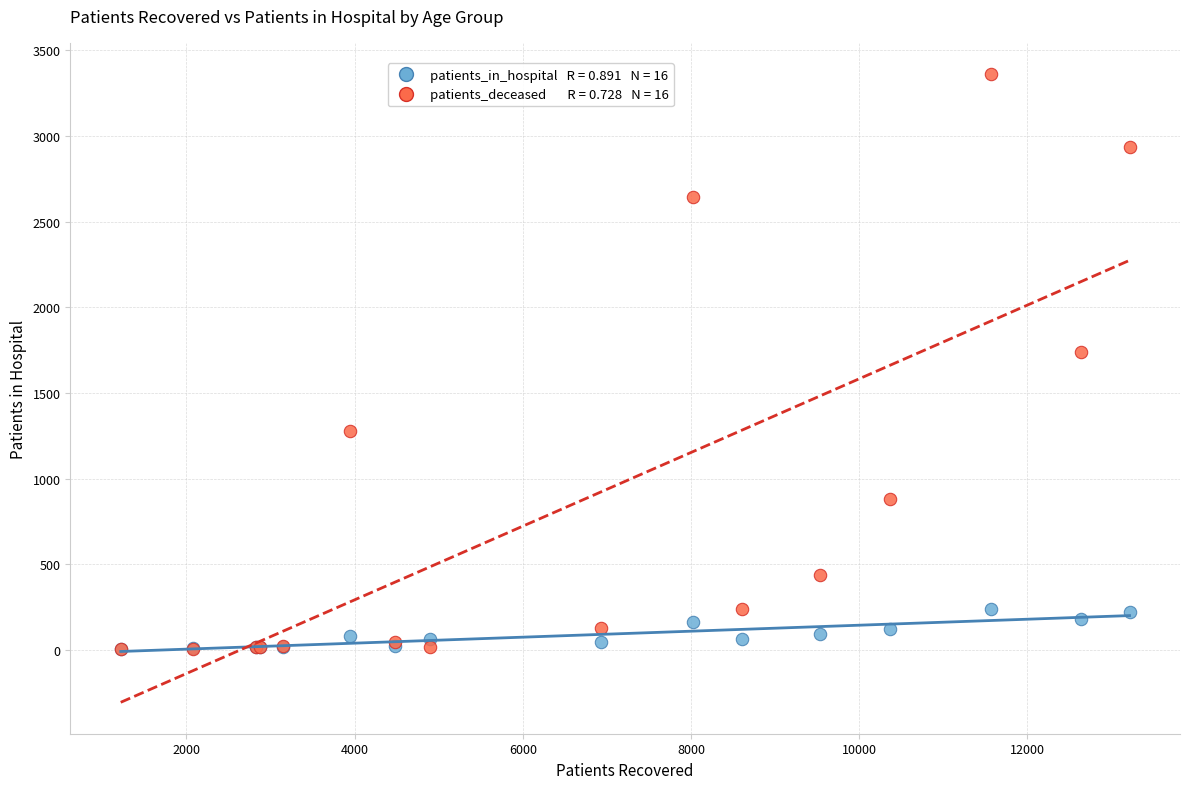

Across all series, what Y value is closest to 1681?

1741